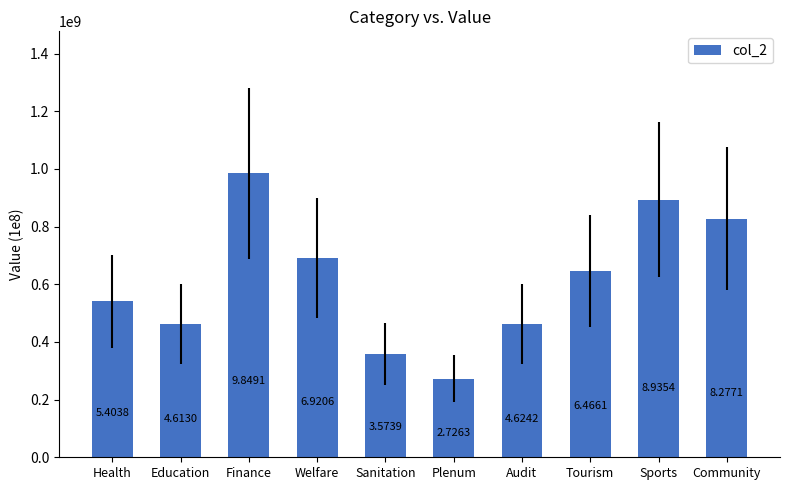

Approximately how many times larger is the value at Sports compared to Health?

1.7